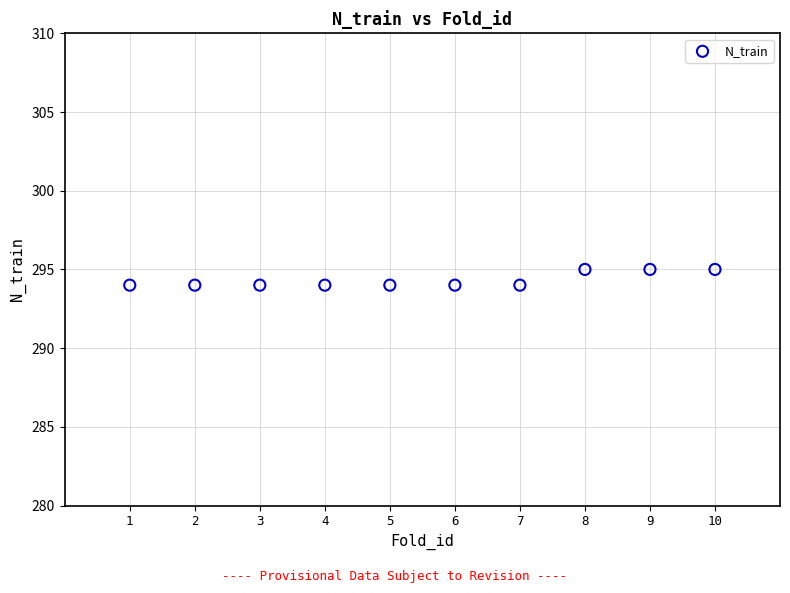

What is the average Y value?

294